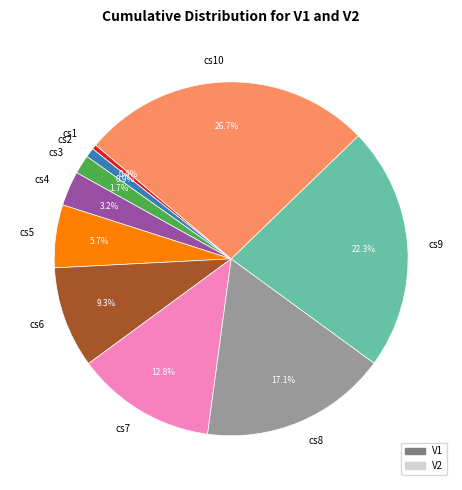

True or false: cs3 accounts for 2% of the total.

True